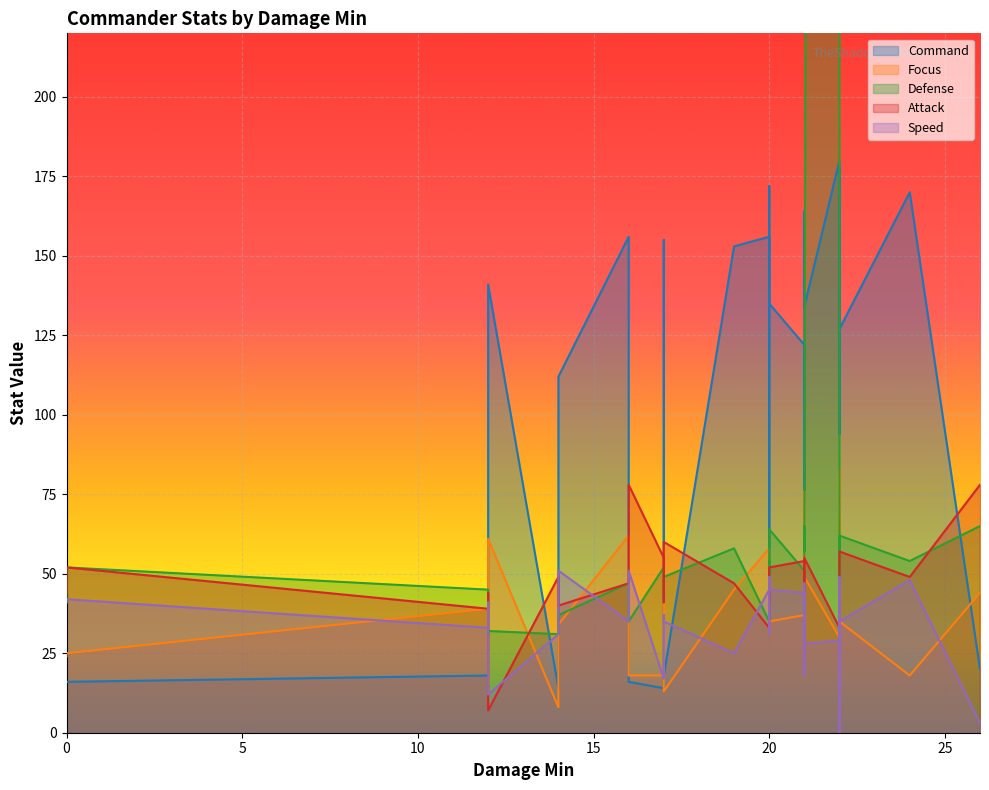

Does the chart display data point markers on the line(s)?

No